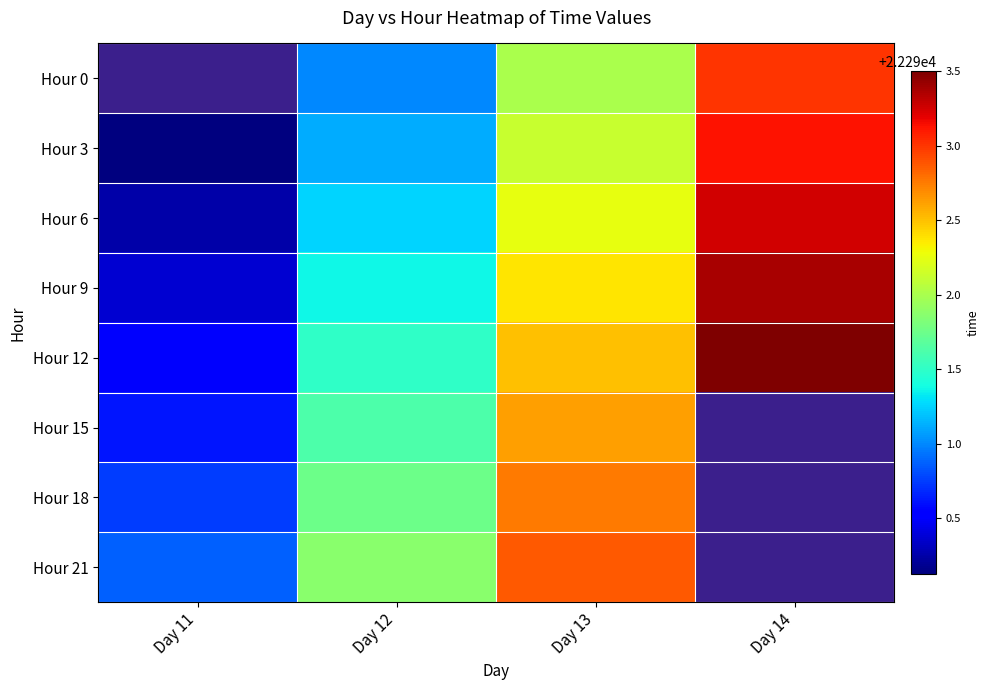

Rank the categories by Hour 12 value from highest to lowest.

Day 14, Day 13, Day 12, Day 11